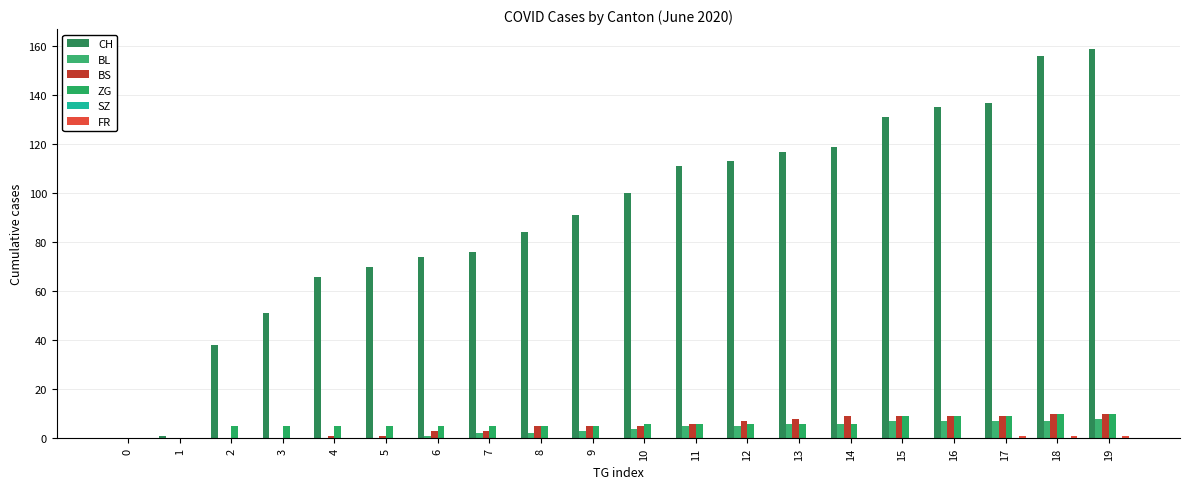

Does the chart contain stacked bars?

No